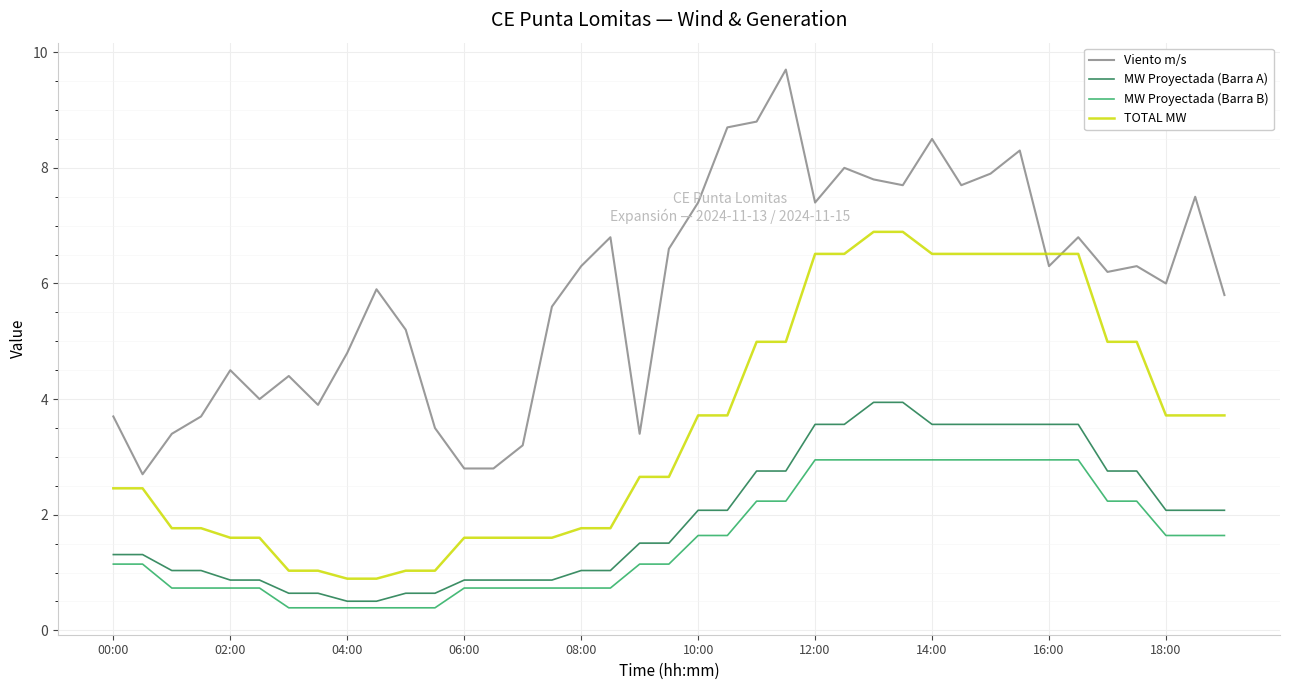

What is the lowest value of the MW Proyectada (Barra A) series?

0.5